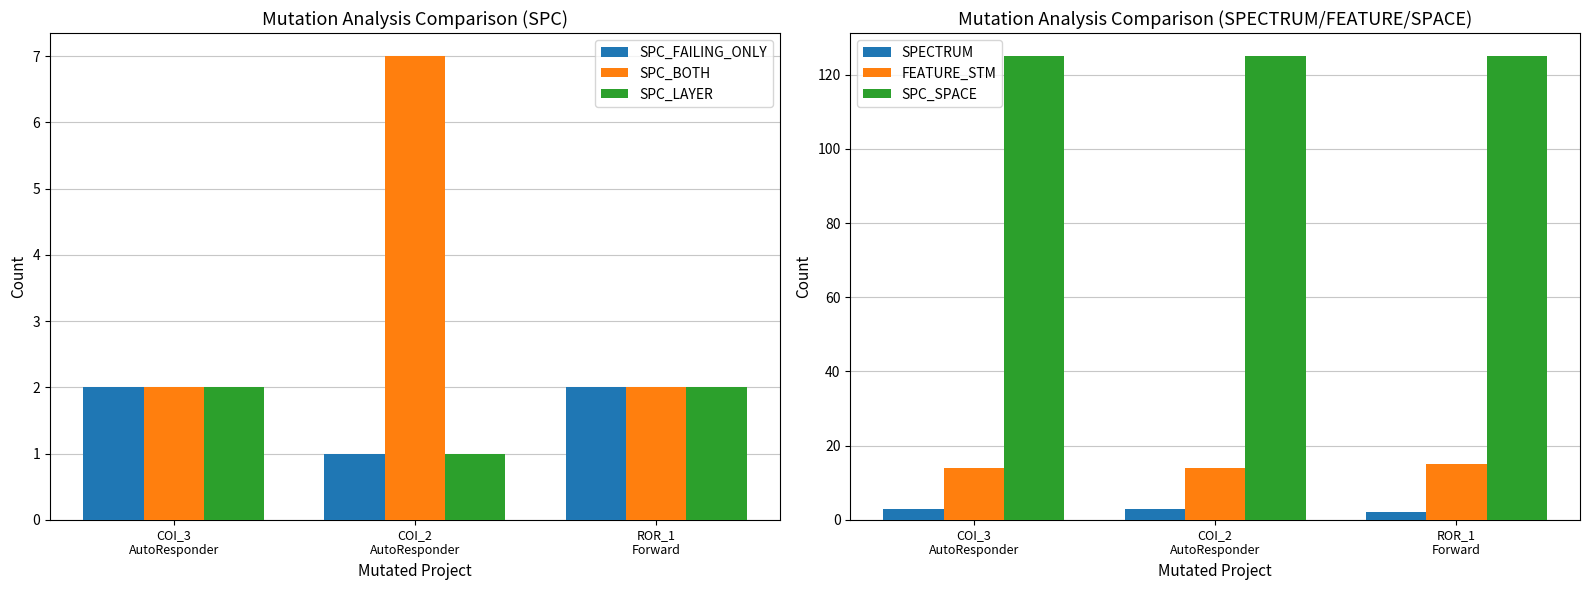

What is the label of the 1st bar from the left?

COI_3
AutoResponder